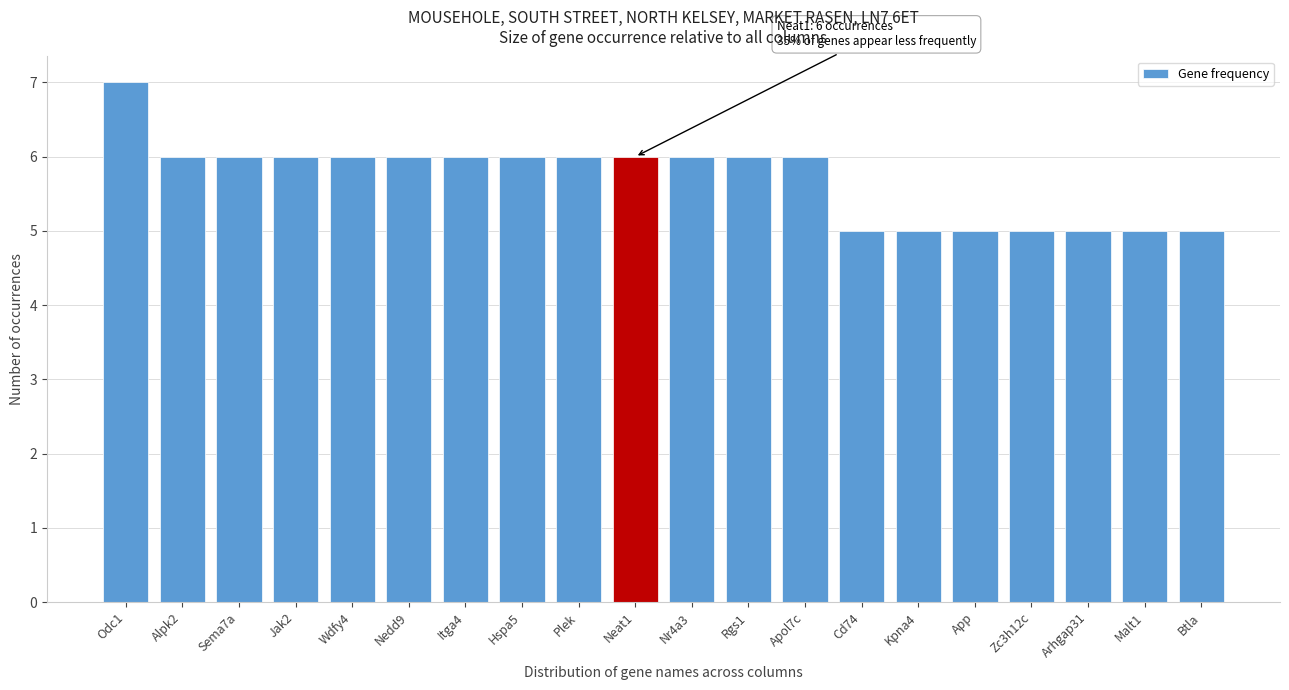

Reading left to right, list all the values displayed in this chart.

Odc1=7	Alpk2=6	Sema7a=6	Jak2=6	Wdfy4=6	Nedd9=6	Itga4=6	Hspa5=6	Plek=6	Neat1=6	Nr4a3=6	Rgs1=6	Apol7c=6	Cd74=5	Kpna4=5	App=5	Zc3h12c=5	Arhgap31=5	Malt1=5	Btla=5